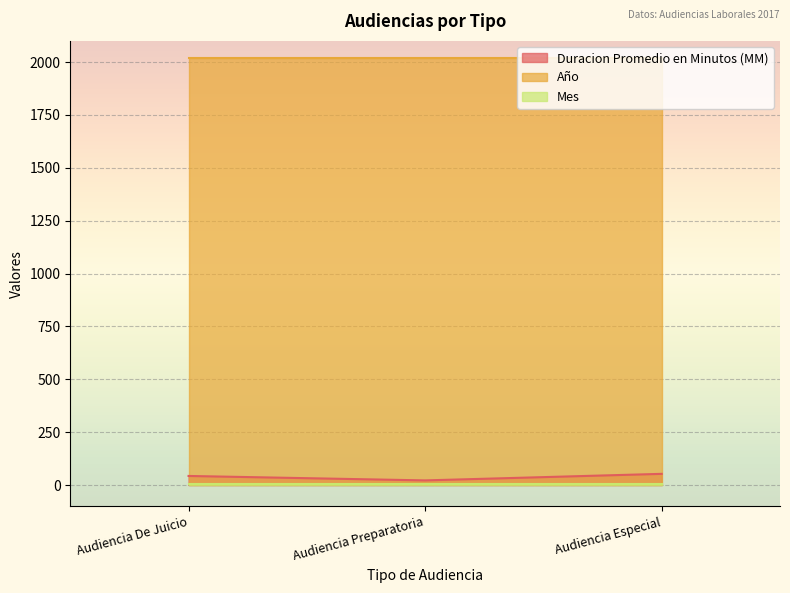

How many lines are shown in the chart?

3